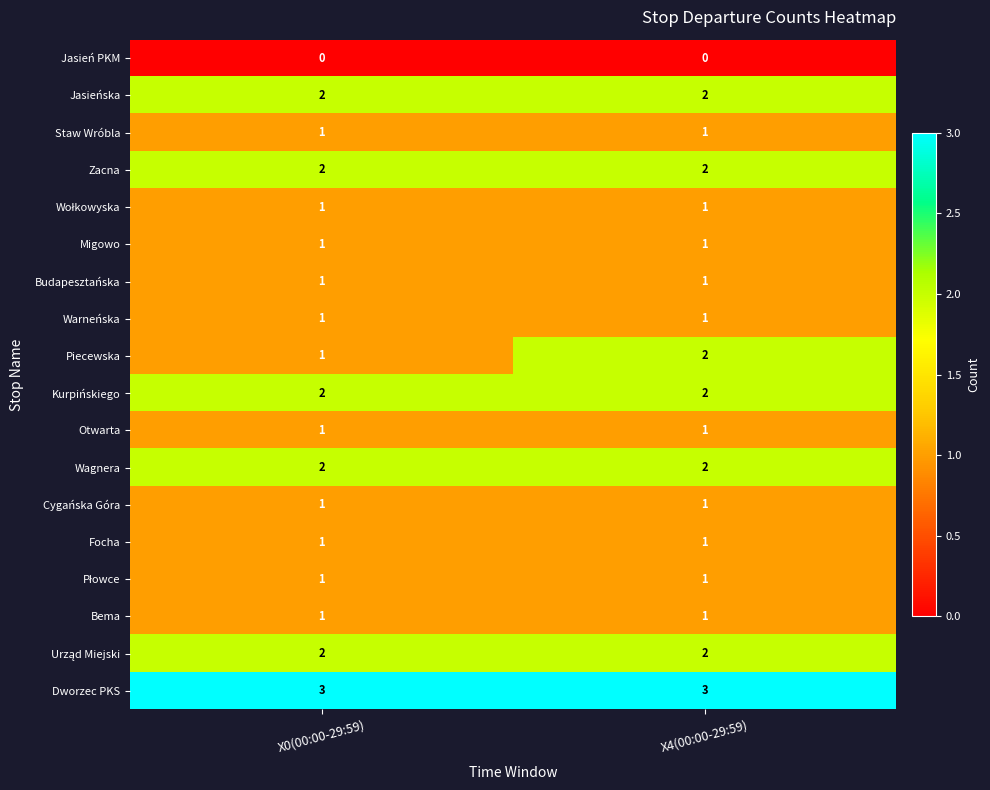

What is the total value across all series at X4(00:00-29:59)?

25